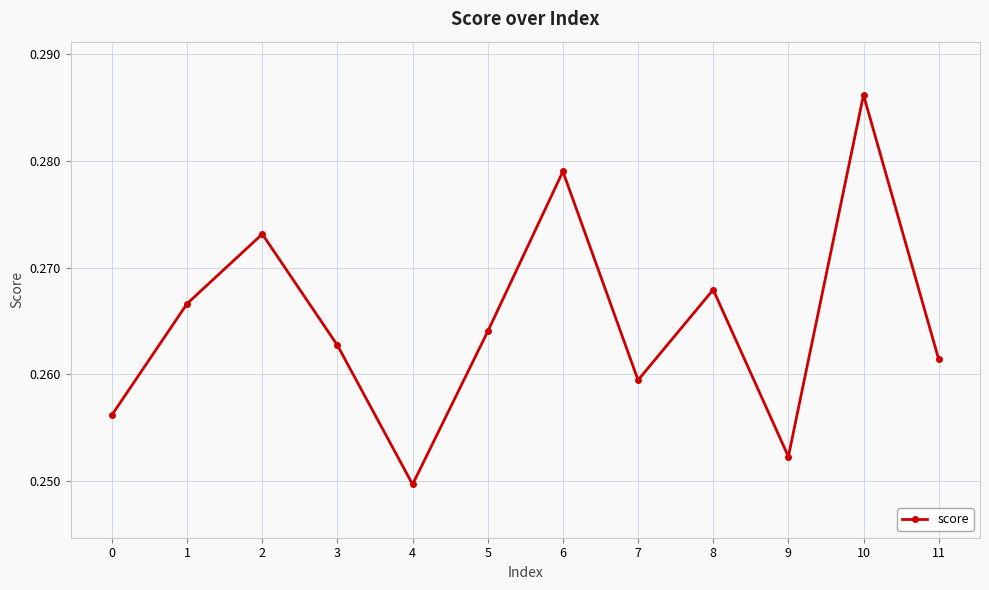

Is it true that the value at 4 is 0.4?

False